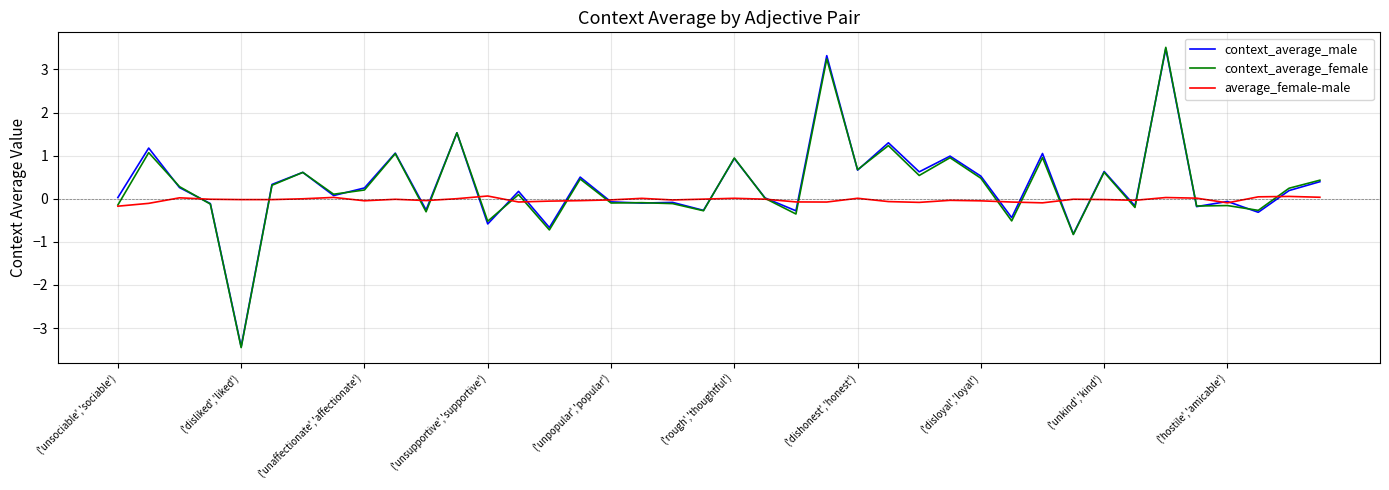

What is the minimum value shown in the chart?

-3.5